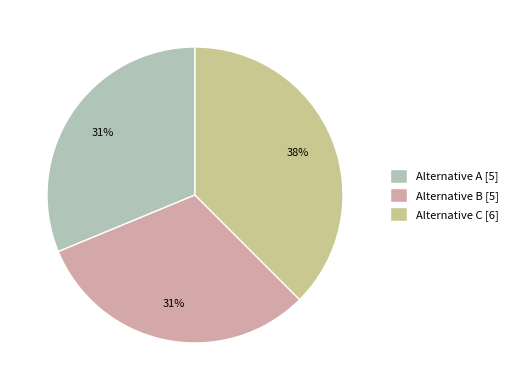

Do Alternative A [5] and Alternative C [6] together represent more than half of the pie?

Yes